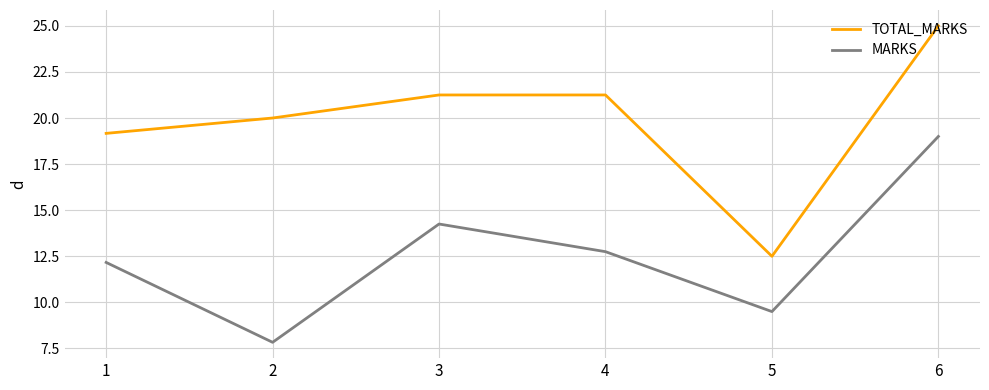

Which series has the largest range (max minus min)?

TOTAL_MARKS